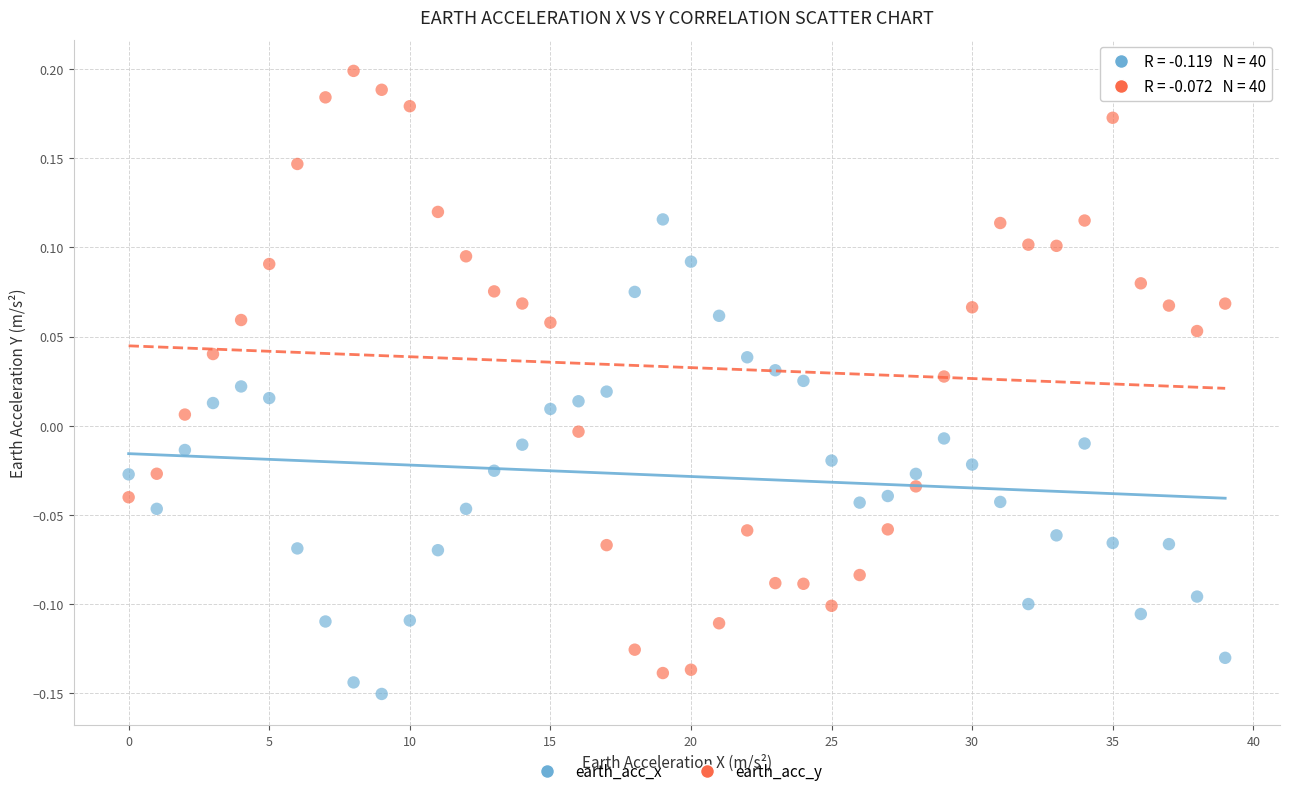

Which series has the largest Y range (max minus min)?

earth_acc_y